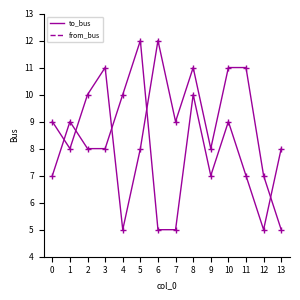

The value of to_bus at 6 is 12. True or false?

True